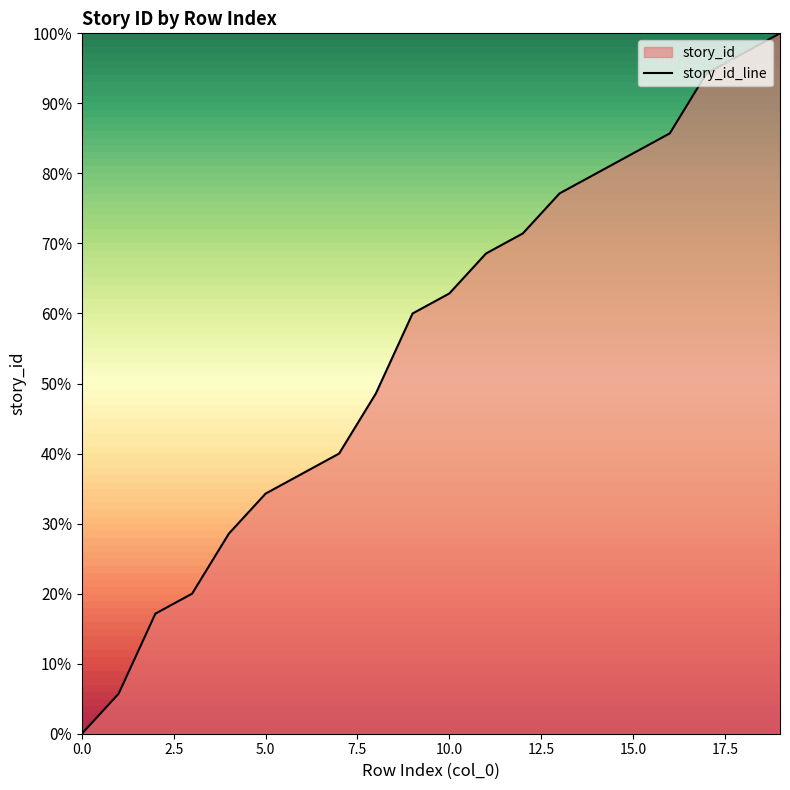

What is the sum of all values?

1111.4